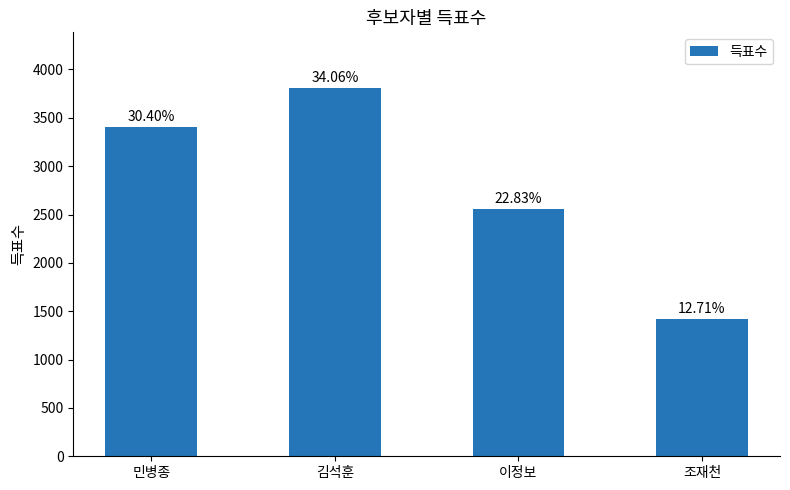

How many bars are there in total?

4